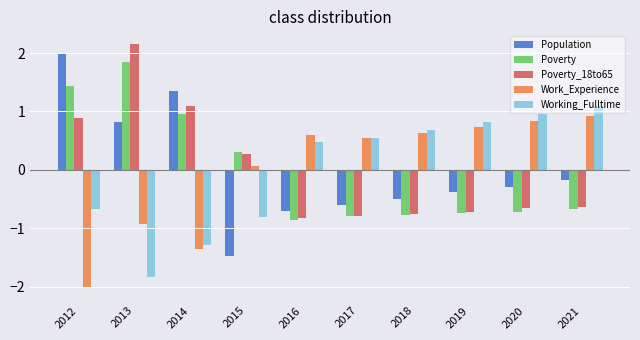

How many values in the Poverty series are below 0?

6